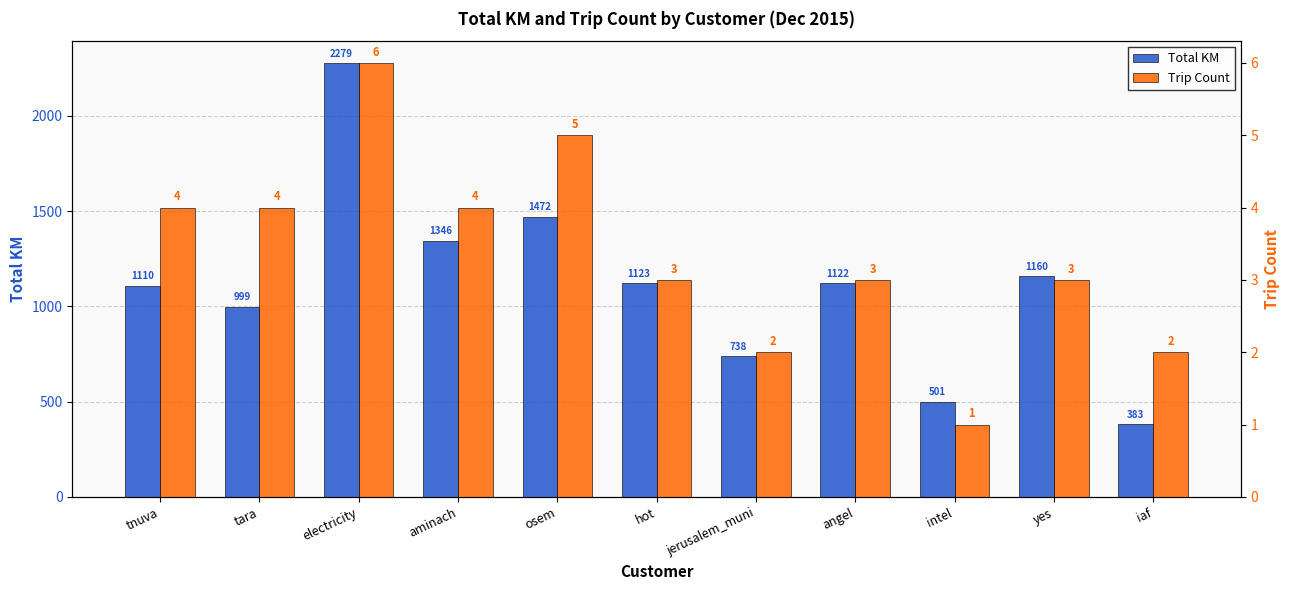

What position from the right is hot?

6